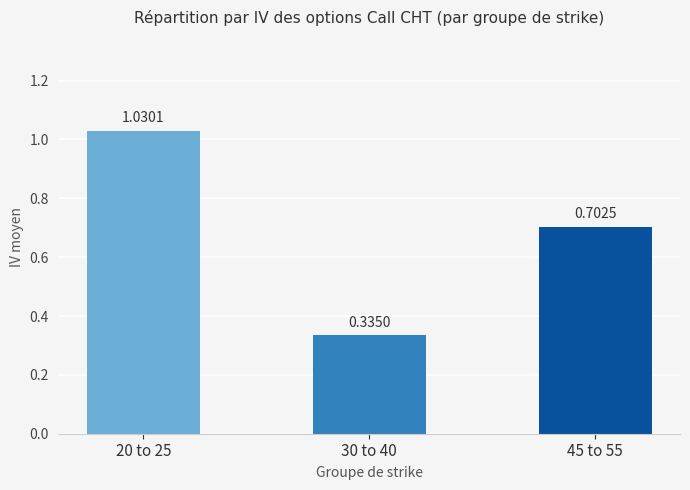

Which category has the lowest value across all series?

30 to 40